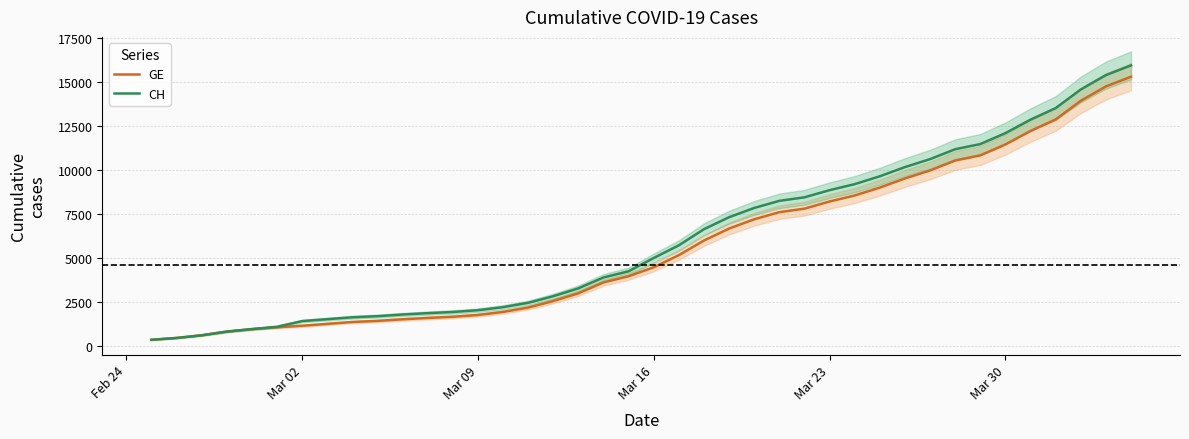

What is the maximum value for CH?

15926